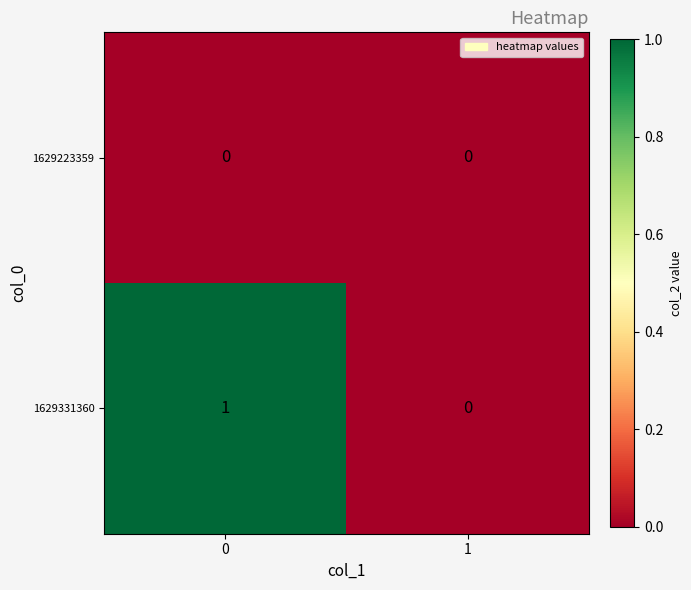

List the series in order of their peak value, lowest first.

1629223359, 1629331360